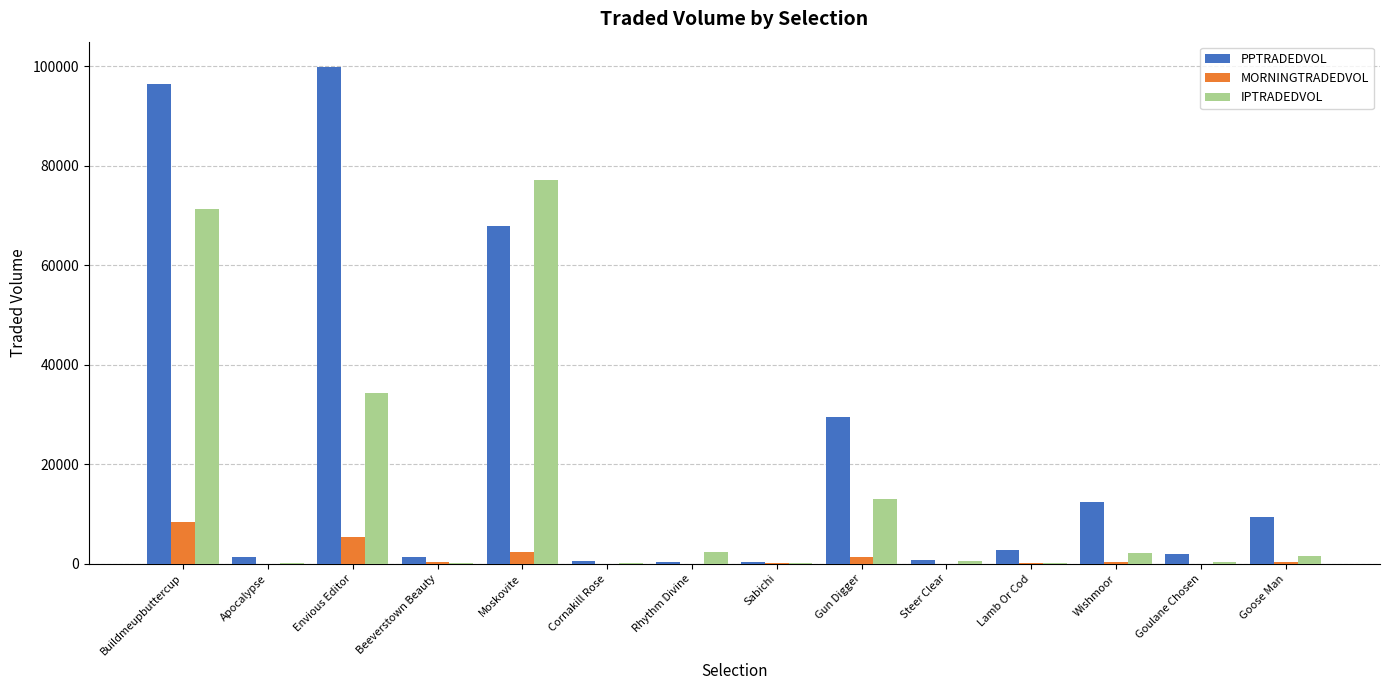

What is the total value across all series at Apocalypse?

1521.7